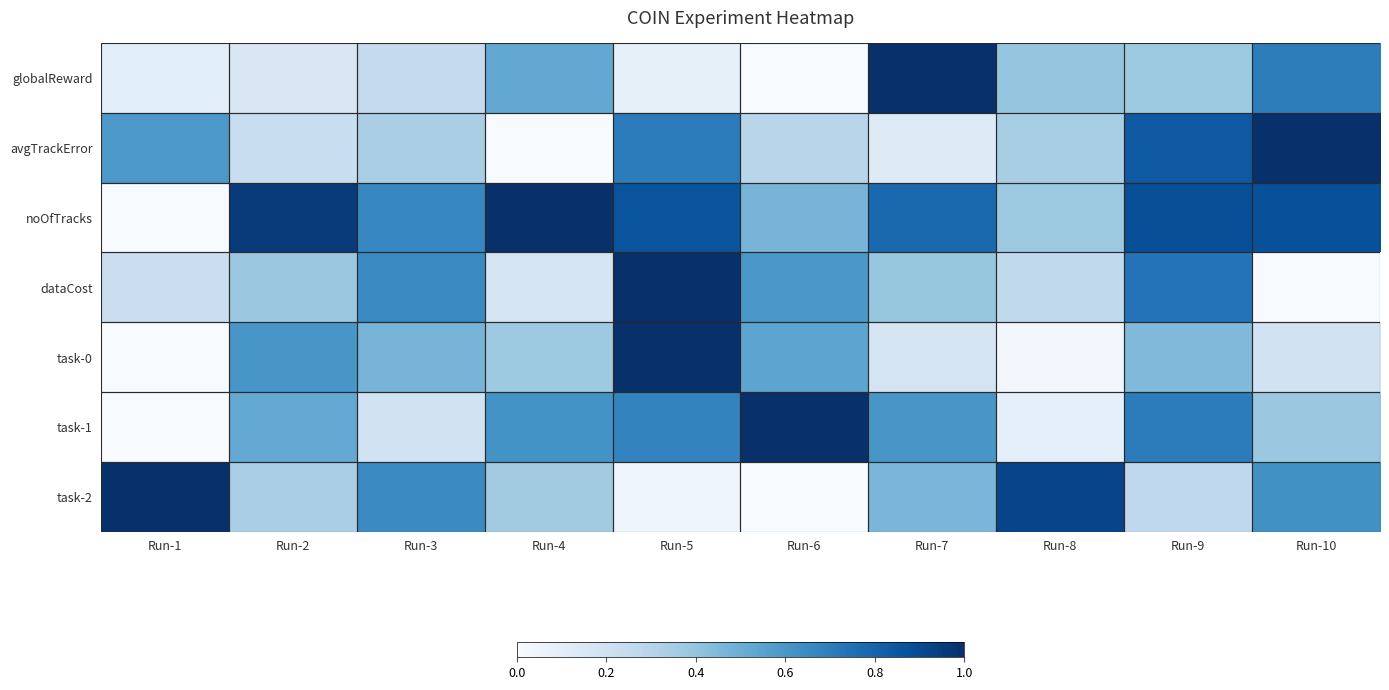

Reading left to right, transcribe all the data shown in this chart.

globalReward: Run-1=0.1	Run-2=0.2	Run-3=0.3	Run-4=0.5	Run-5=0.1	Run-6=0.0	Run-7=1.0	Run-8=0.4	Run-9=0.4	Run-10=0.7
avgTrackError: Run-1=0.6	Run-2=0.2	Run-3=0.3	Run-4=0.0	Run-5=0.7	Run-6=0.3	Run-7=0.1	Run-8=0.3	Run-9=0.8	Run-10=1.0
noOfTracks: Run-1=0.0	Run-2=1.0	Run-3=0.7	Run-4=1.0	Run-5=0.9	Run-6=0.5	Run-7=0.8	Run-8=0.4	Run-9=0.9	Run-10=0.9
dataCost: Run-1=0.2	Run-2=0.4	Run-3=0.7	Run-4=0.2	Run-5=1.0	Run-6=0.6	Run-7=0.4	Run-8=0.3	Run-9=0.7	Run-10=0.0
task-0: Run-1=0.0	Run-2=0.6	Run-3=0.5	Run-4=0.4	Run-5=1.0	Run-6=0.5	Run-7=0.2	Run-8=0.0	Run-9=0.4	Run-10=0.2
task-1: Run-1=0.0	Run-2=0.5	Run-3=0.2	Run-4=0.6	Run-5=0.7	Run-6=1.0	Run-7=0.6	Run-8=0.1	Run-9=0.7	Run-10=0.4
task-2: Run-1=1.0	Run-2=0.3	Run-3=0.7	Run-4=0.4	Run-5=0.0	Run-6=0.0	Run-7=0.5	Run-8=0.9	Run-9=0.3	Run-10=0.6